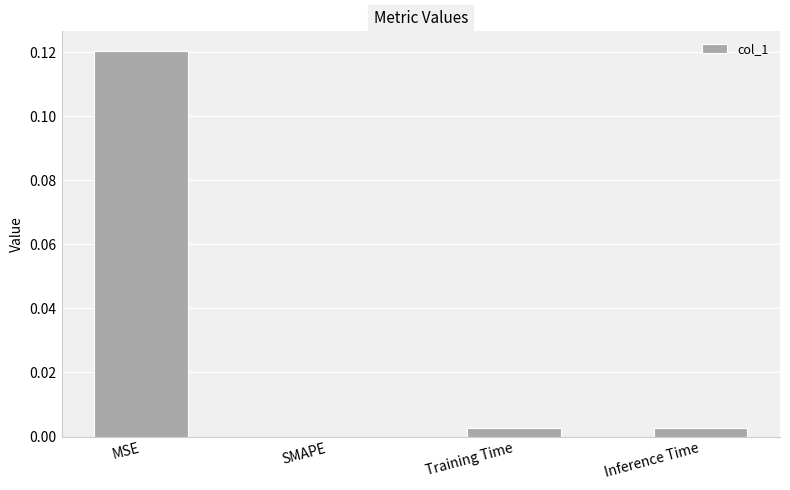

The value at Inference Time is 0.0. True or false?

True